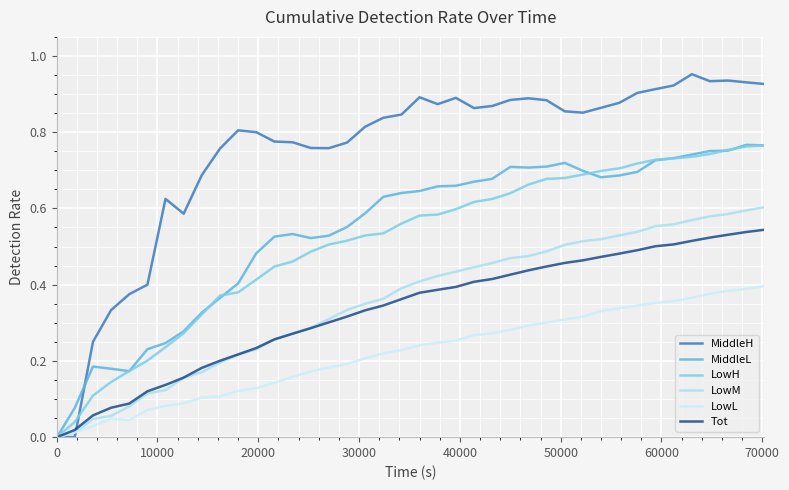

Is this an area chart (filled region under the line)?

No